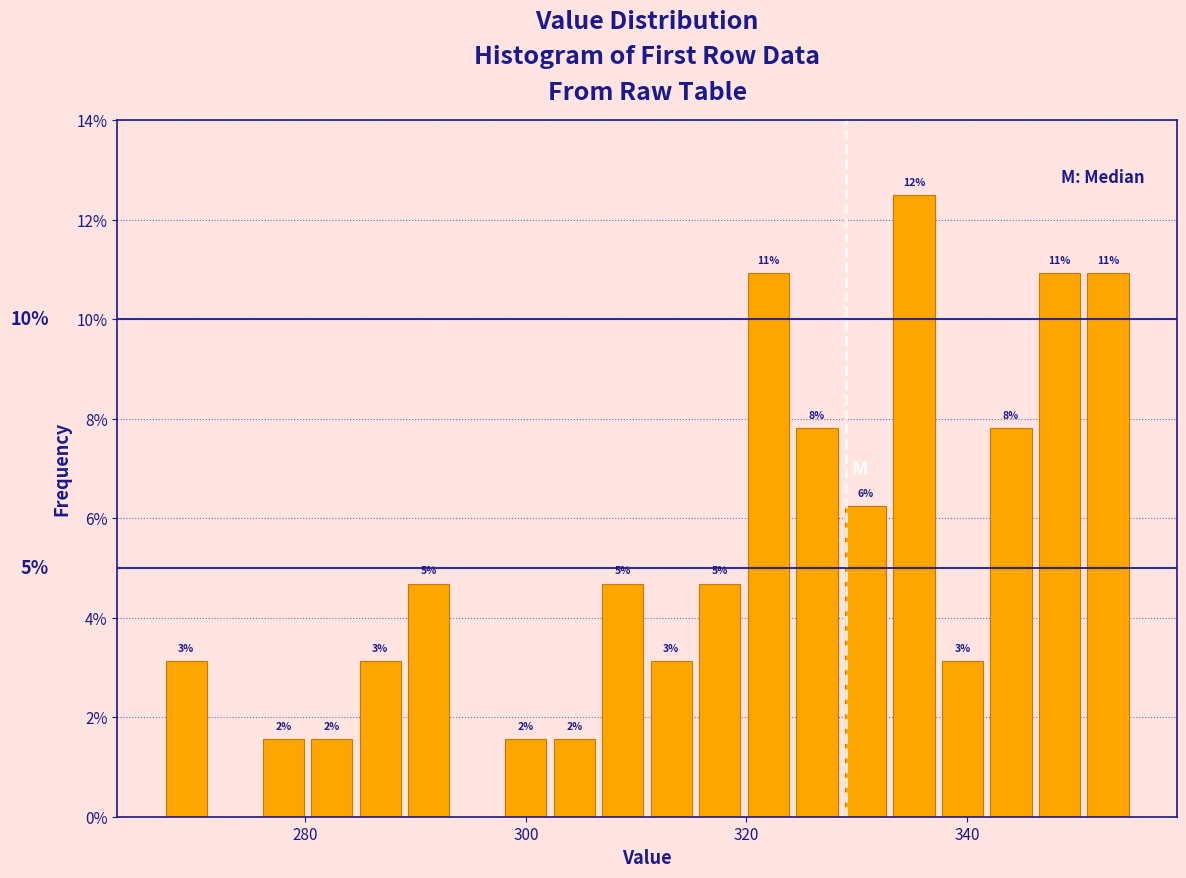

Read against the x-axis, roughly where is the centre of the tallest bar?

336